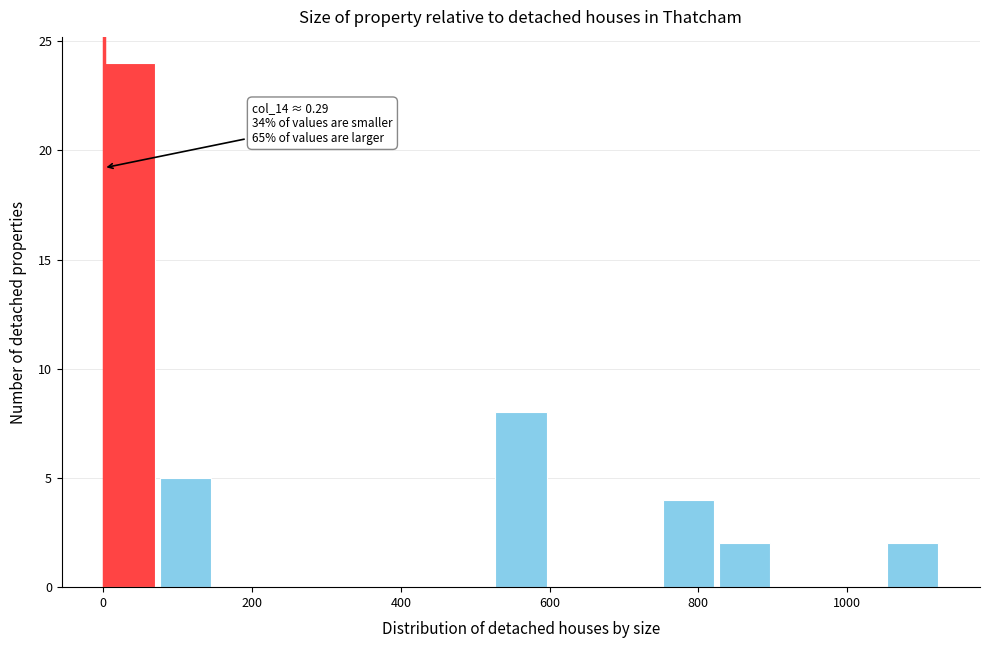

Around what value on the x-axis is the tallest bar? Give the approximate position of its centre, as read against the axis.

40